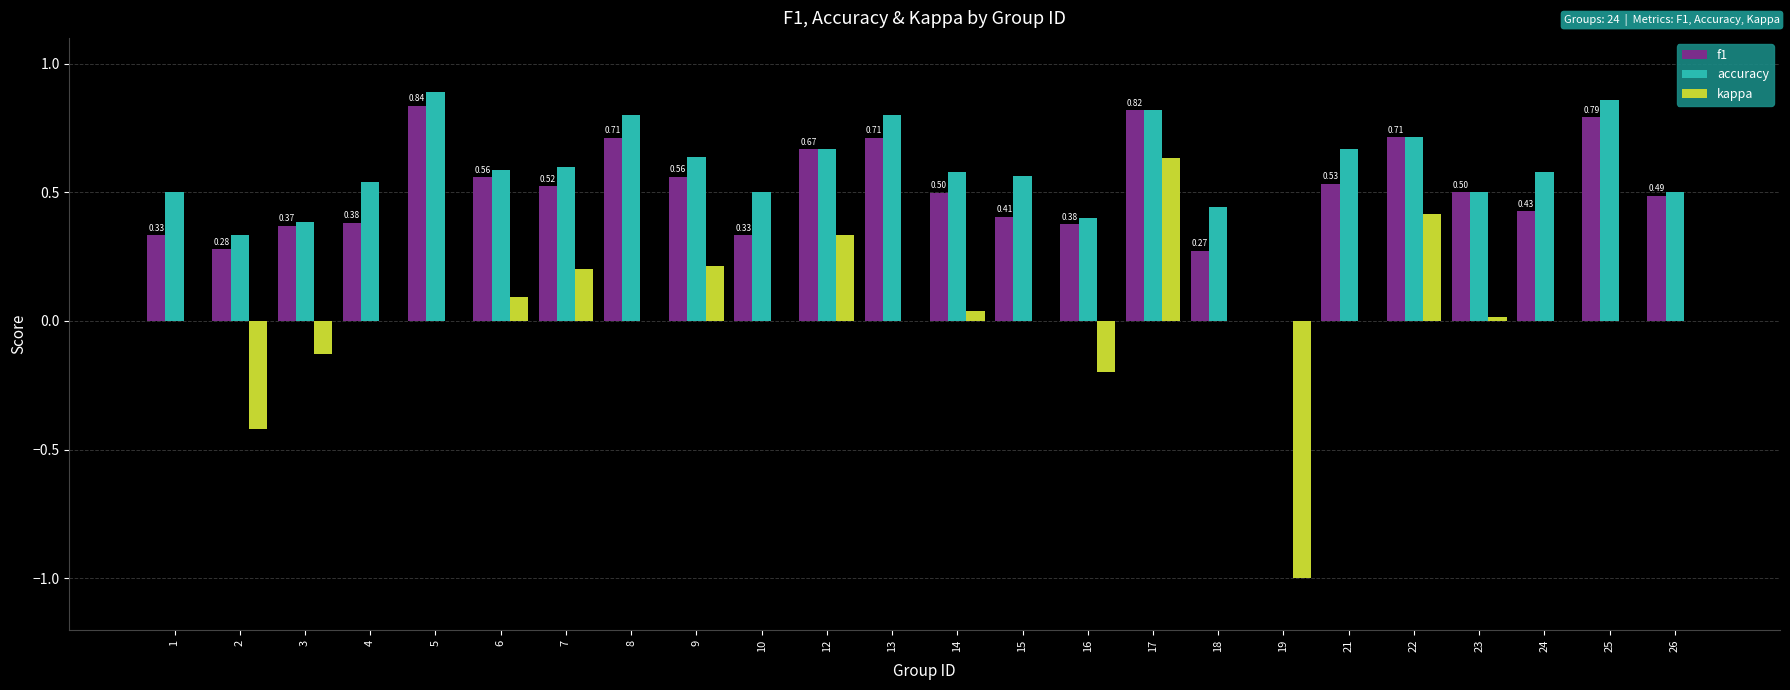

Between 9 and 17, which series saw the biggest shift?

kappa